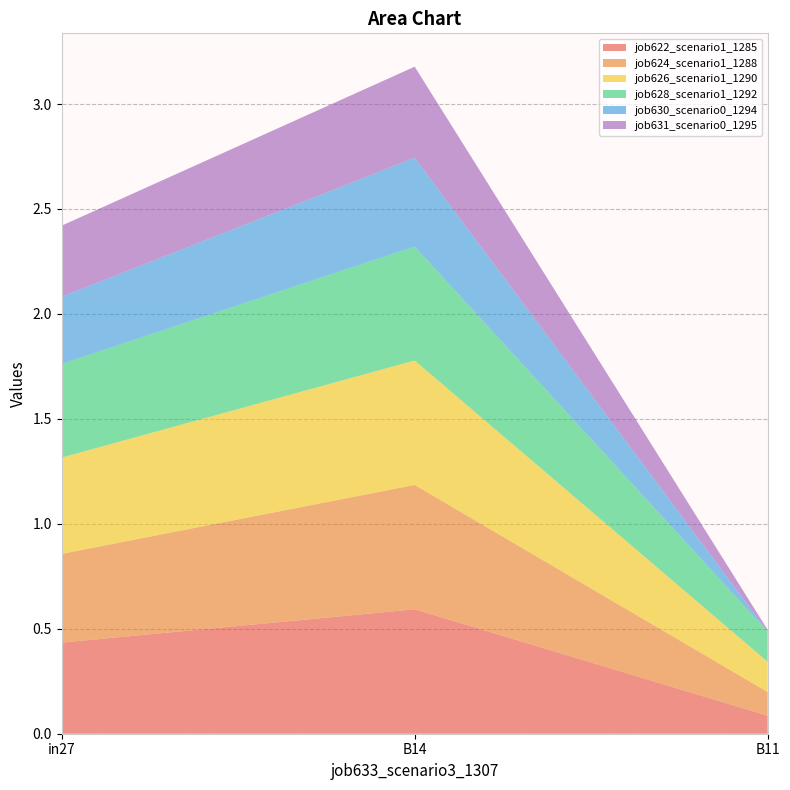

Reading right to left, what are all the values shown in this chart?

job622_scenario1_1285: 0.1	0.6	0.4
job624_scenario1_1288: 0.1	0.6	0.4
job626_scenario1_1290: 0.1	0.6	0.5
job628_scenario1_1292: 0.1	0.5	0.4
job630_scenario0_1294: 0.0	0.4	0.3
job631_scenario0_1295: 0.0	0.4	0.3